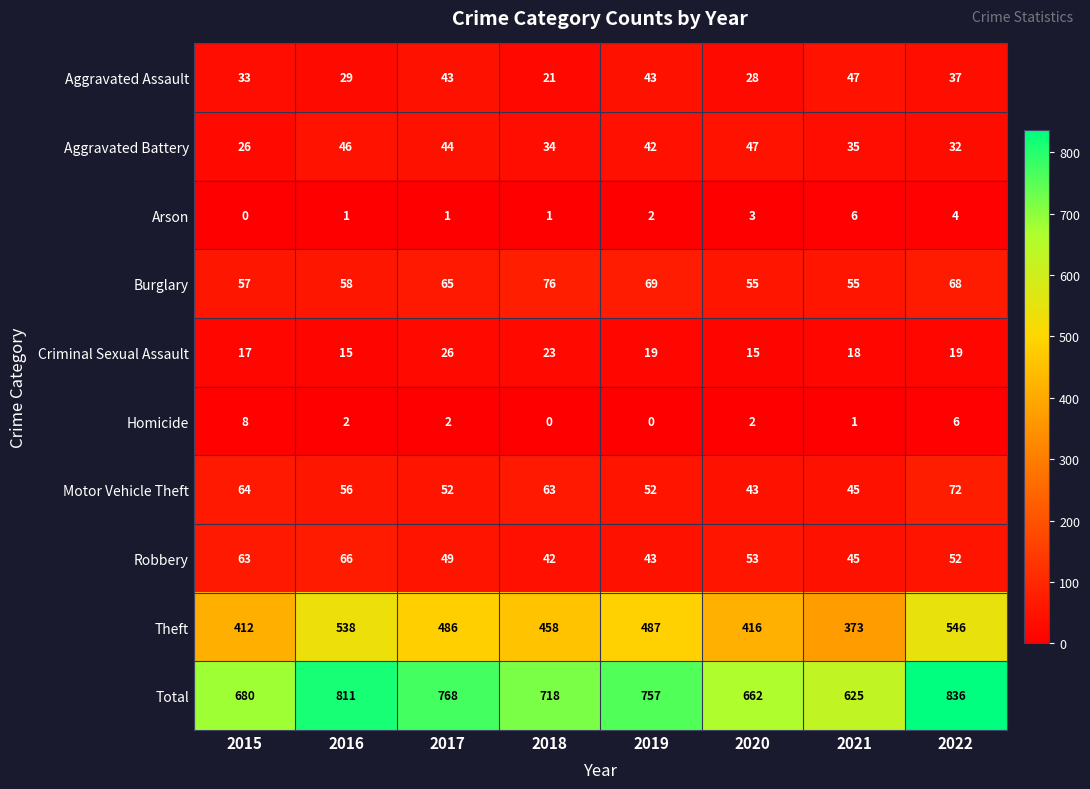

What is the difference between the second highest and minimum values in the Criminal Sexual Assault series?

8